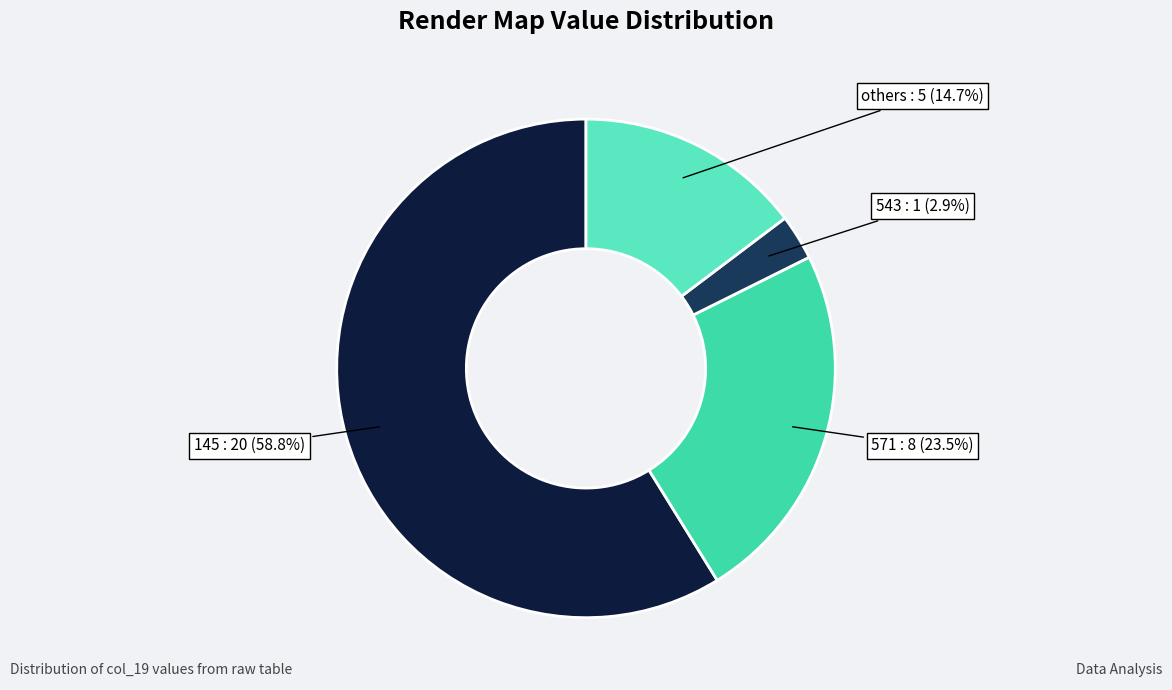

Count the number of slices in the pie.

4